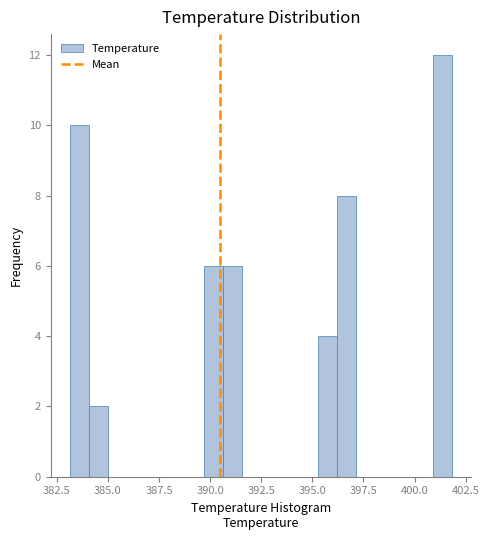

Around what value on the x-axis is the tallest bar? Give the approximate position of its centre, as read against the axis.

401.5